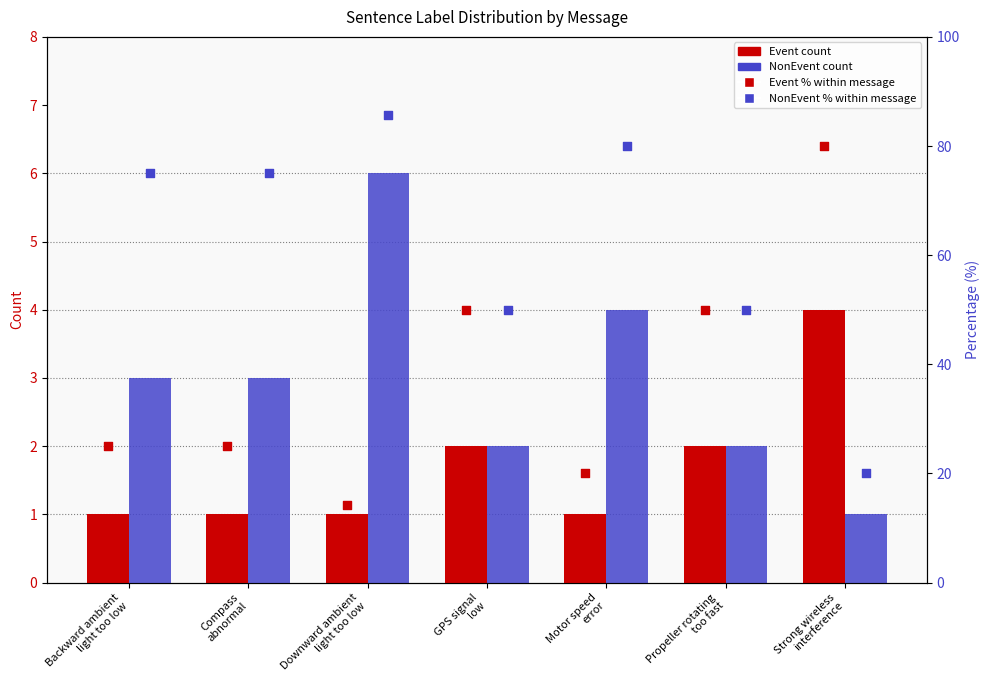

Which series has the largest Y range (max minus min)?

Event %